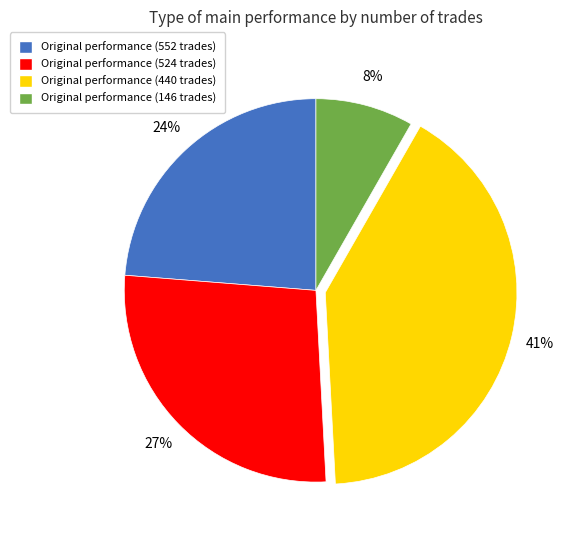

Is Original performance (440 trades) the majority of the pie?

No